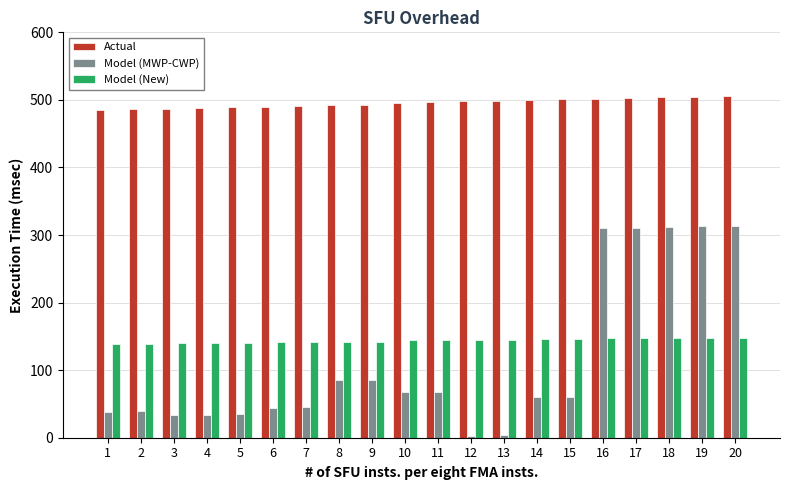

At how many categories does at least one series exceed 217?

20